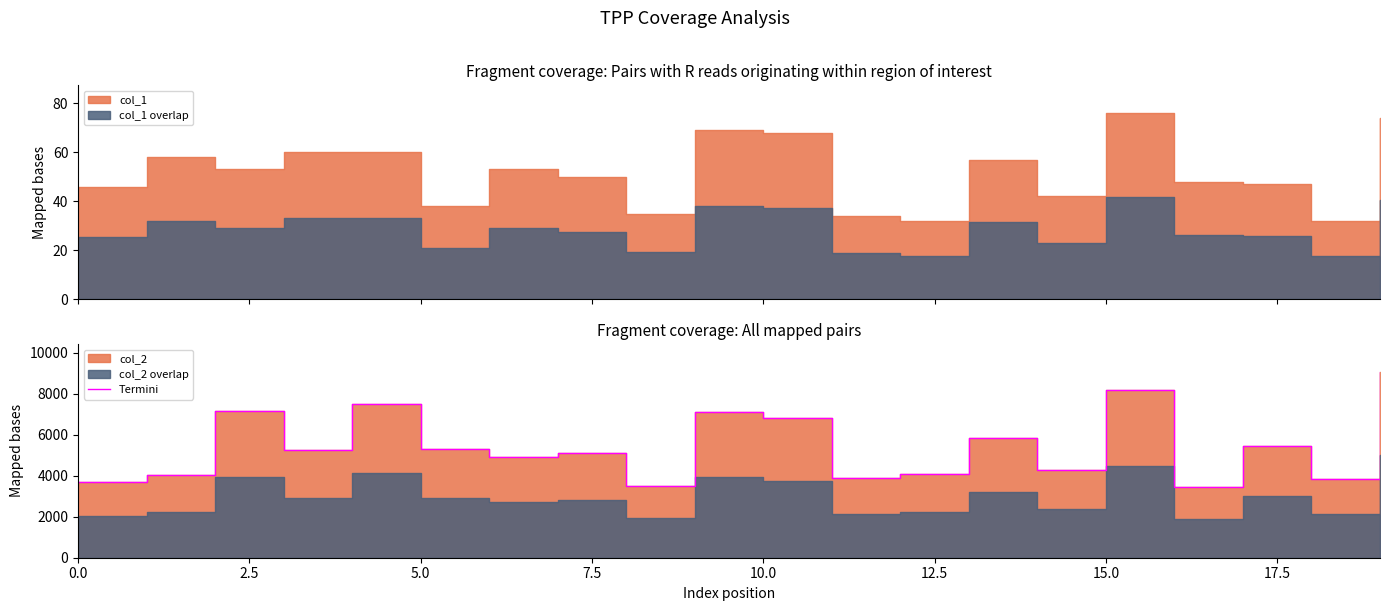

How many points are lower than both their immediate neighbors (excluding endpoints)?

7